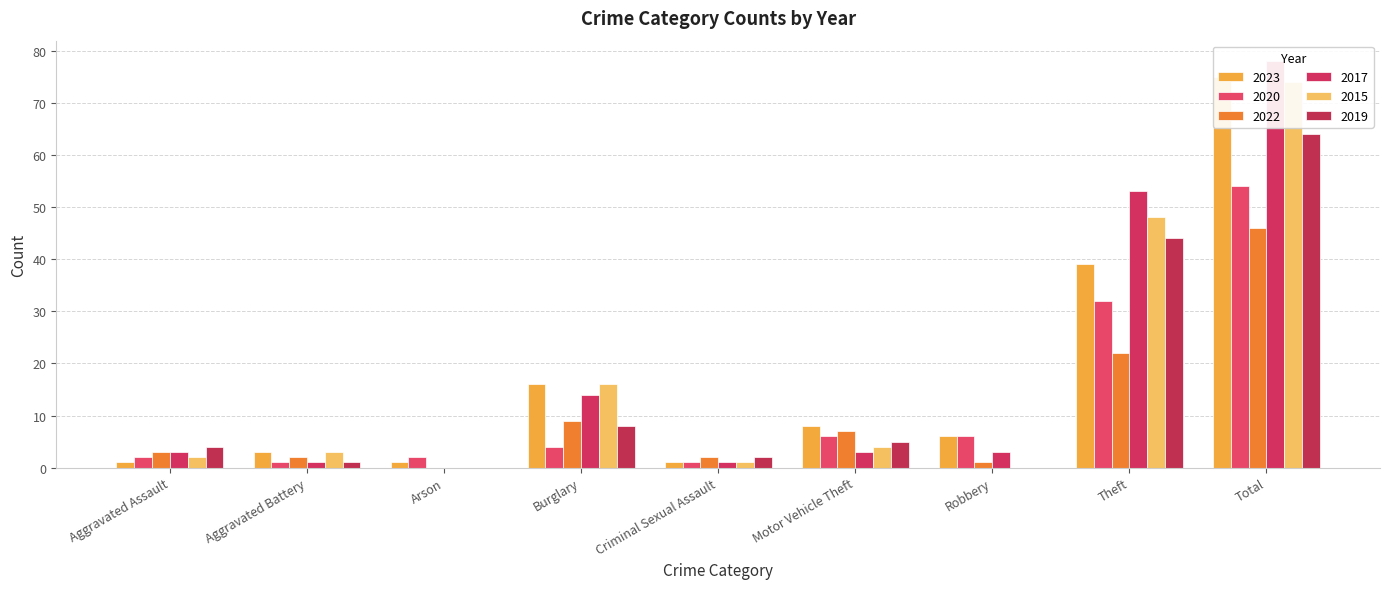

What is the average value of the 2023 series?

17